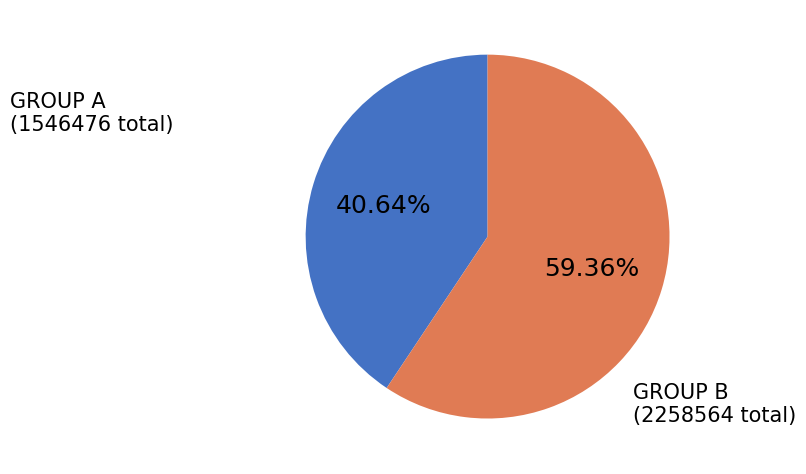

What is the smallest slice in the pie chart?

GROUP A